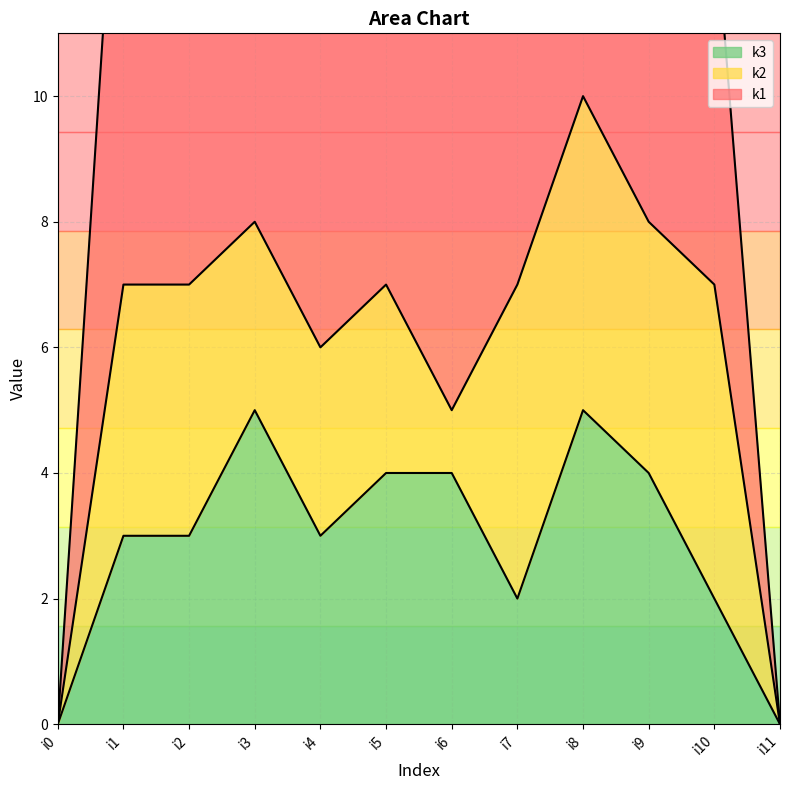

How many lines are shown in the chart?

3